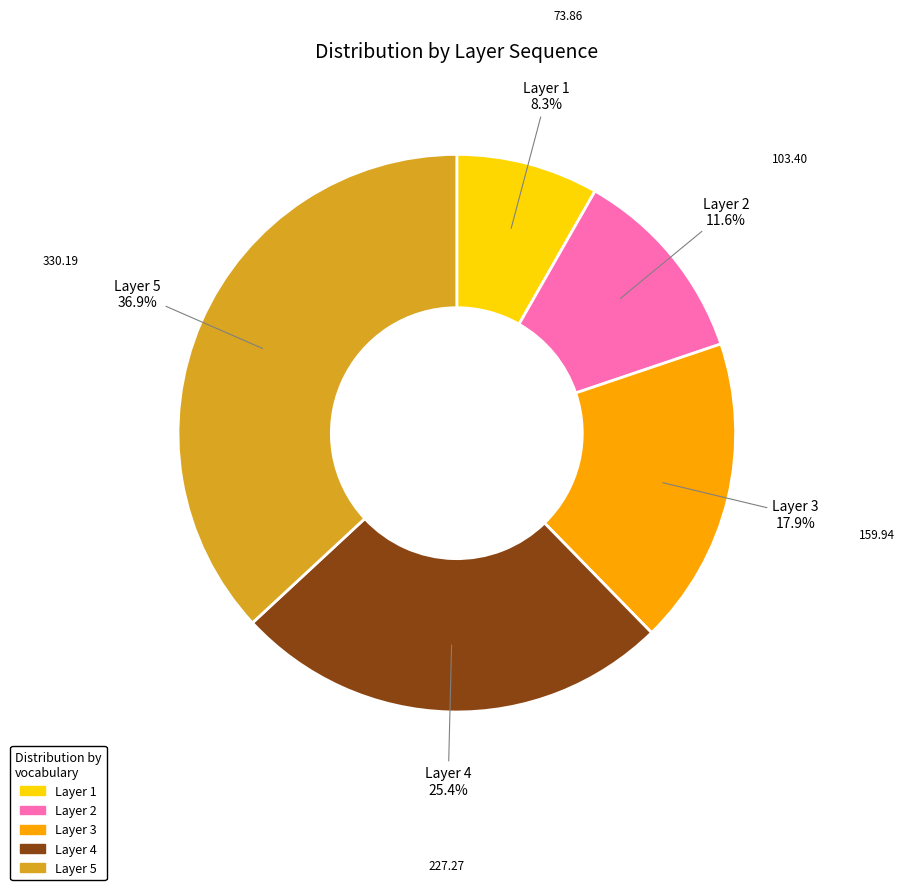

Is there a majority slice in this chart?

No